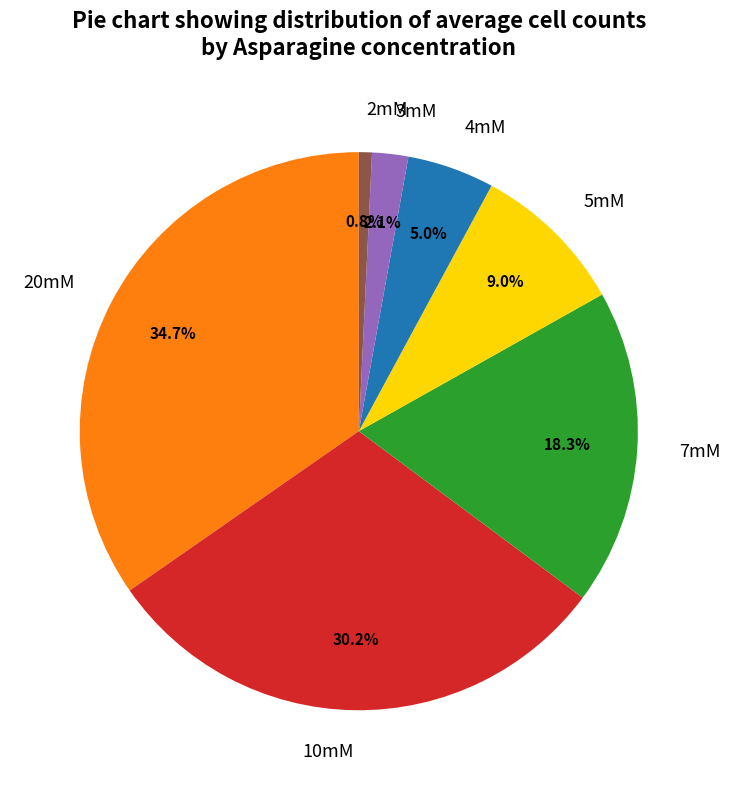

Approximately how many times larger is the value at 10mM compared to 2mM?

39.9